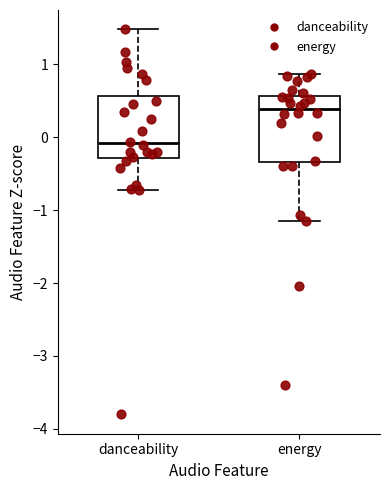

Which box's median line is the highest?

energy